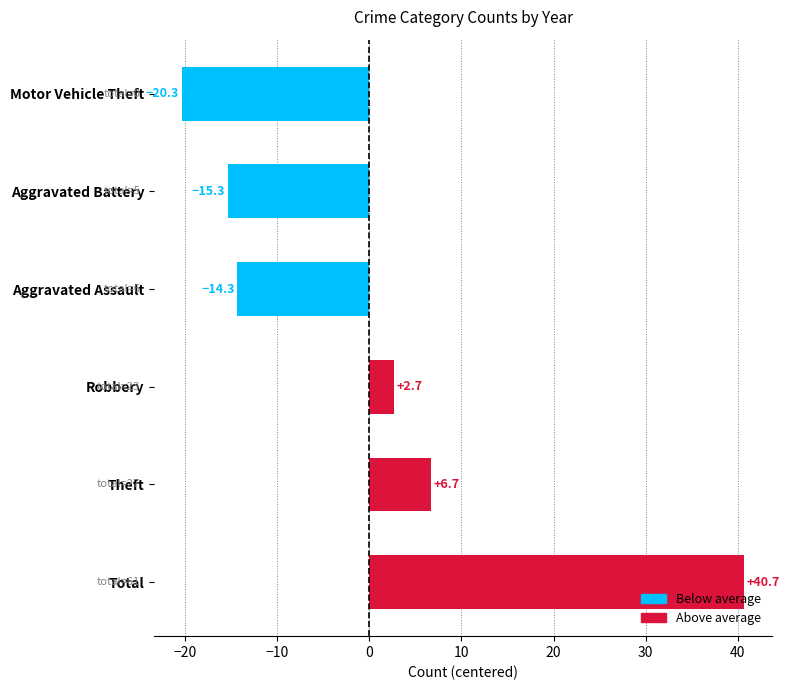

What is the ratio of the value at Robbery to the value at Theft?

0.4